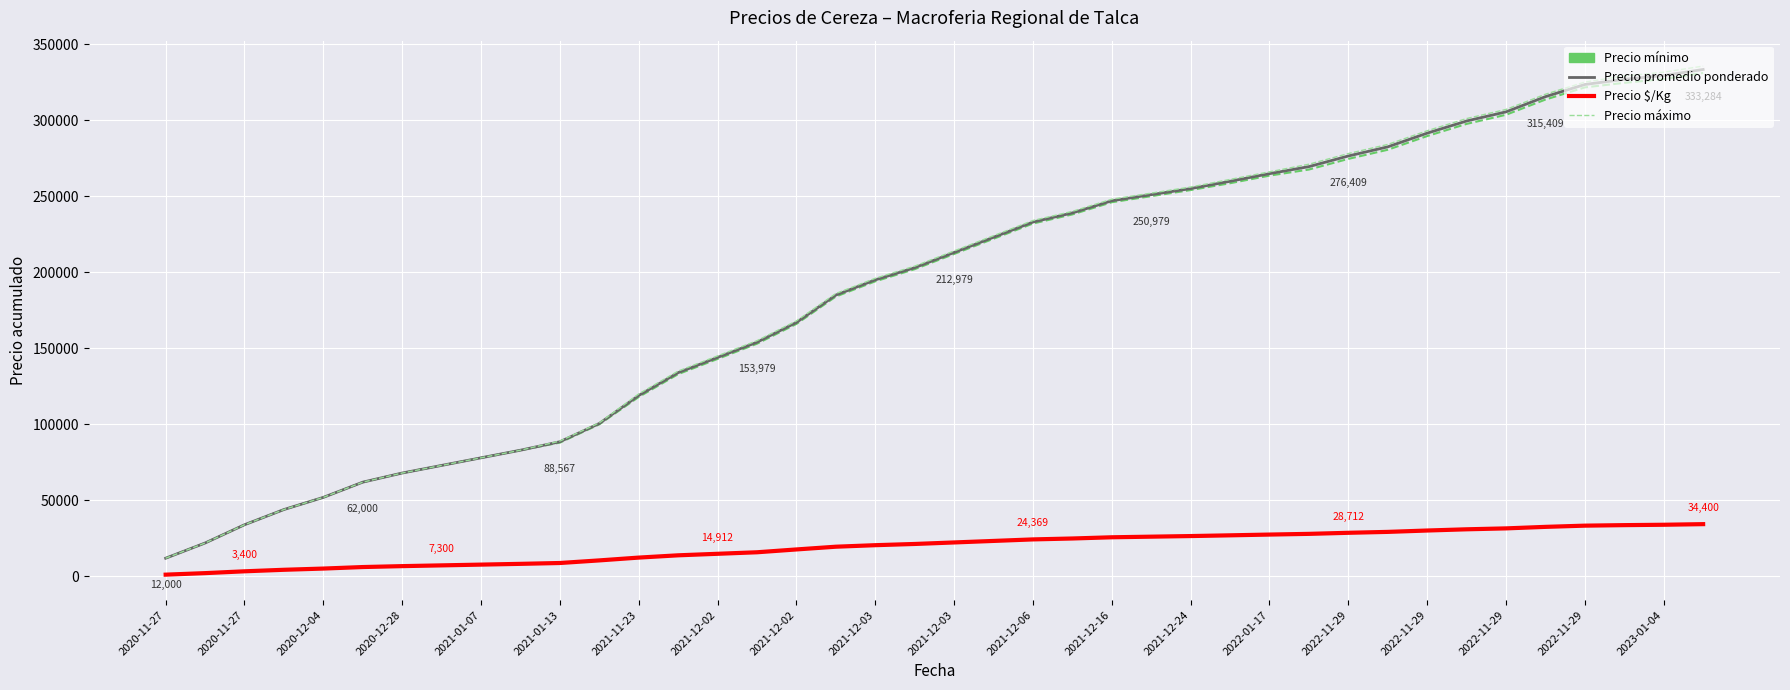

Which series has the largest range (max minus min)?

Precio máximo